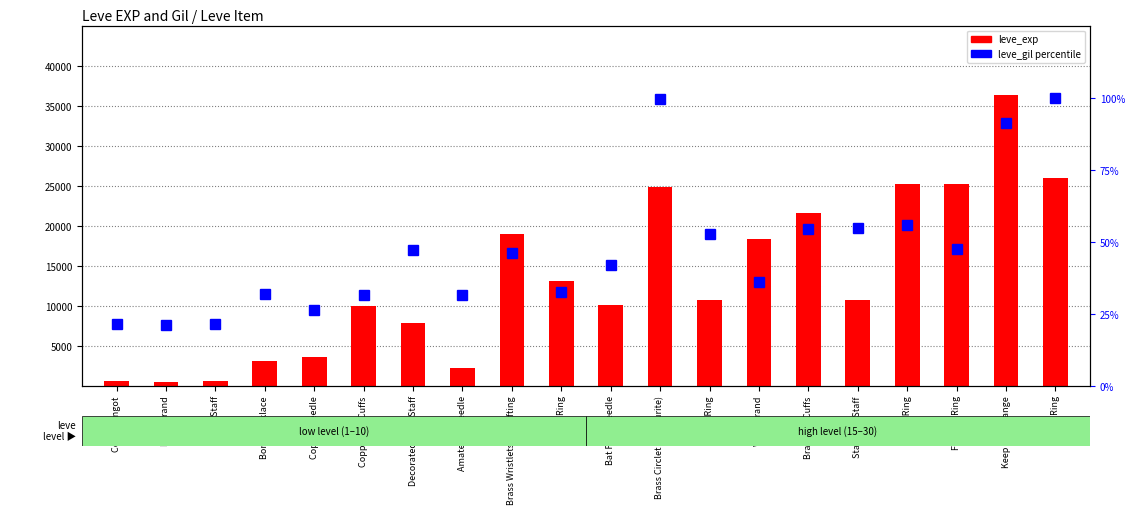

List the series in order of their overall mean, lowest first.

leve_gil percentile, leve_exp